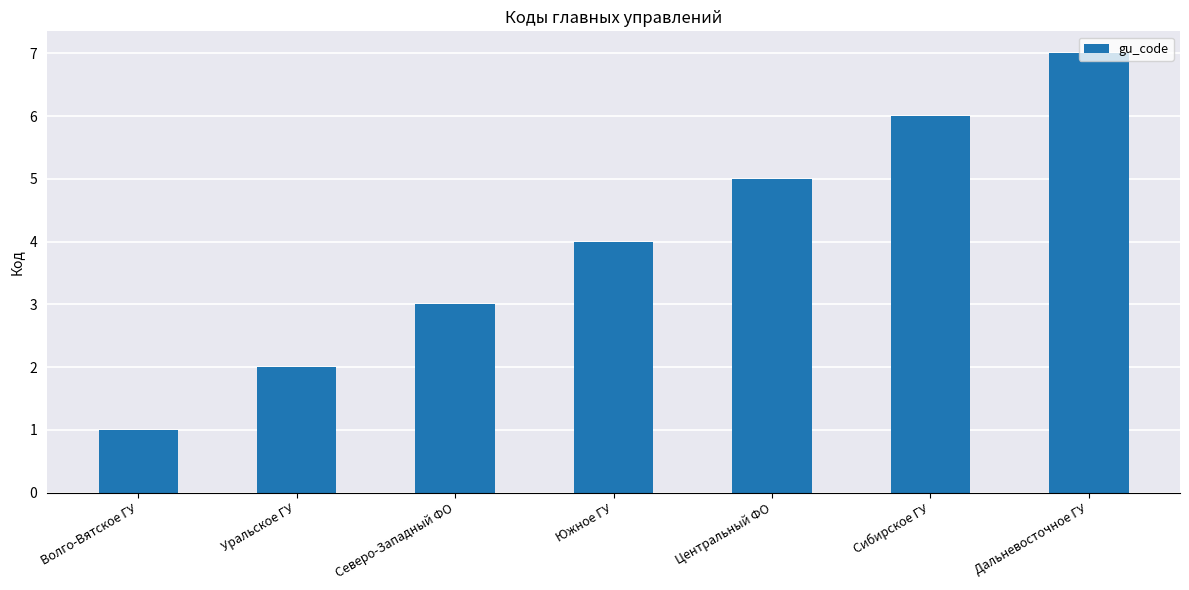

Which category has the lowest value across all series?

Волго-Вятское ГУ